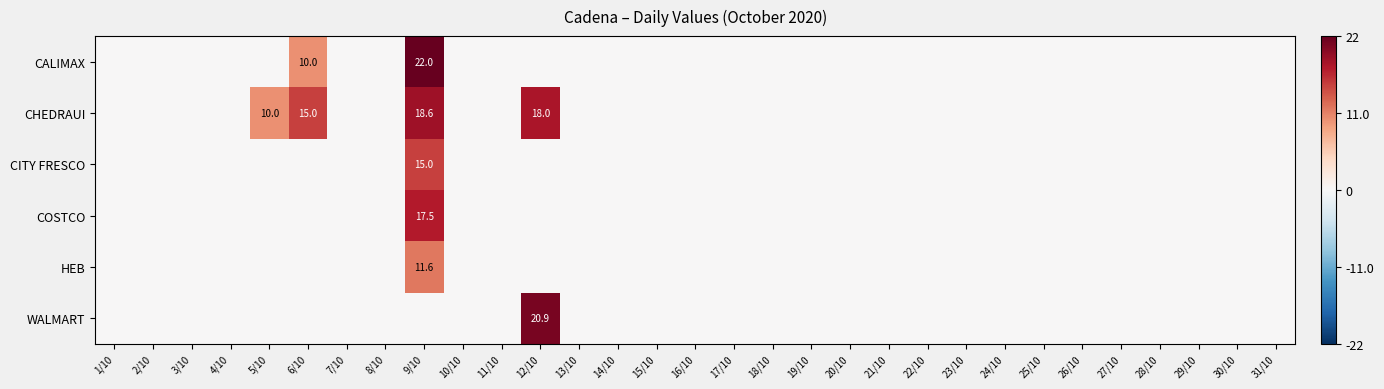

The value of WALMART at 1/10 is -13.2. True or false?

False